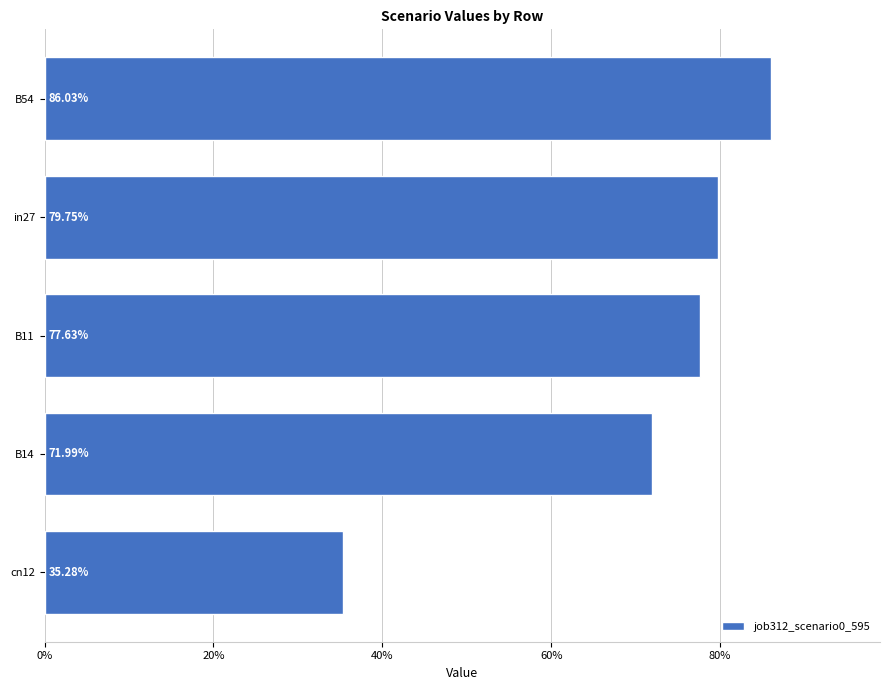

What is the smallest value displayed?

0.4